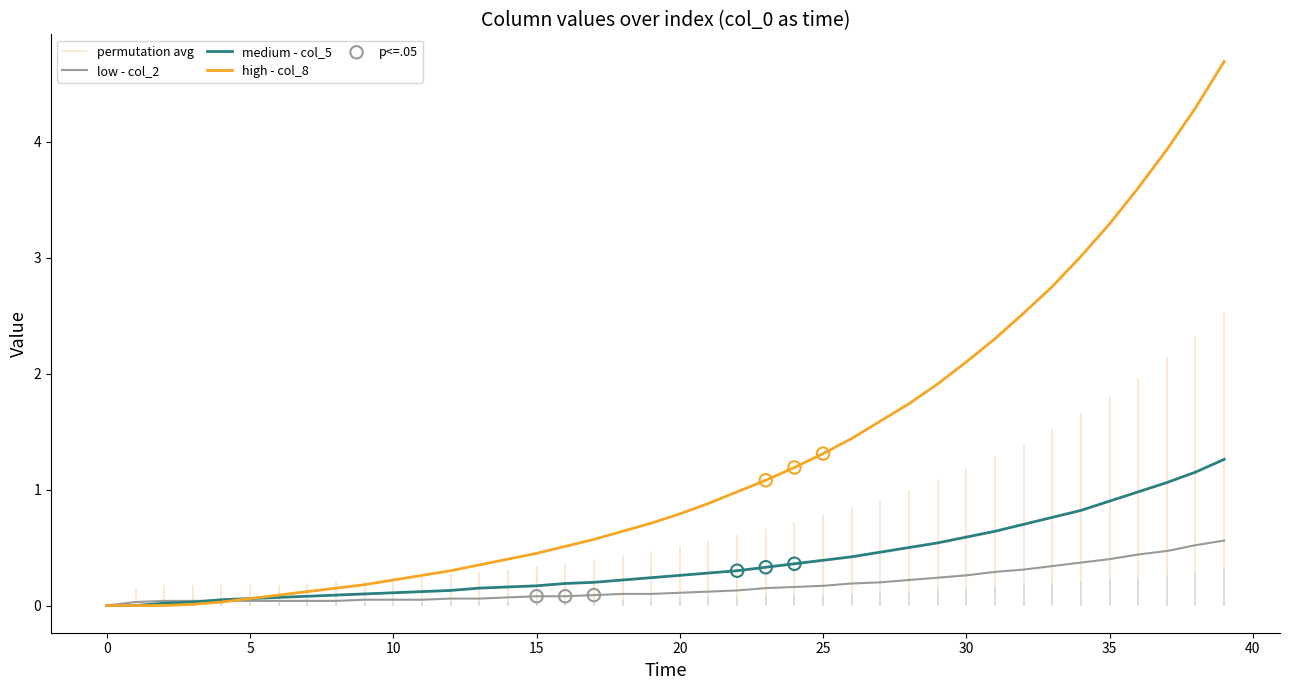

At how many categories does at least one series exceed 1?

17